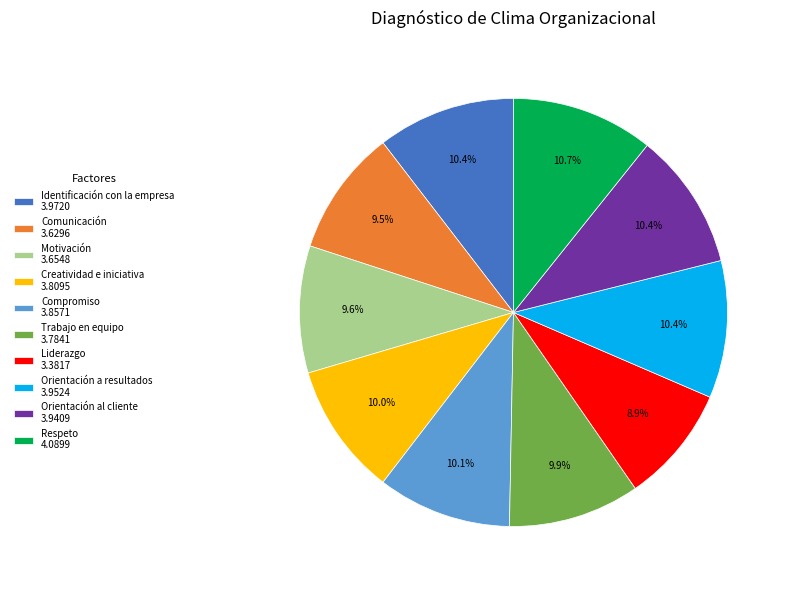

Is it true that Respeto is 3% of the pie?

False